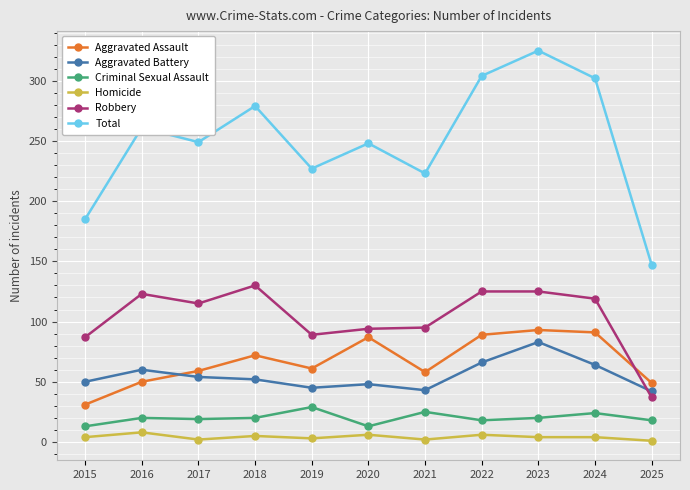

Where is the first local minimum for Aggravated Assault?

2019